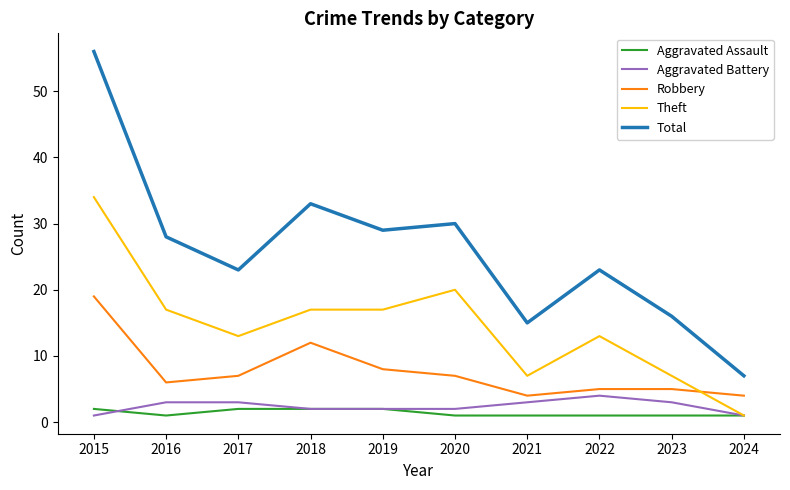

What is the smallest value displayed?

1